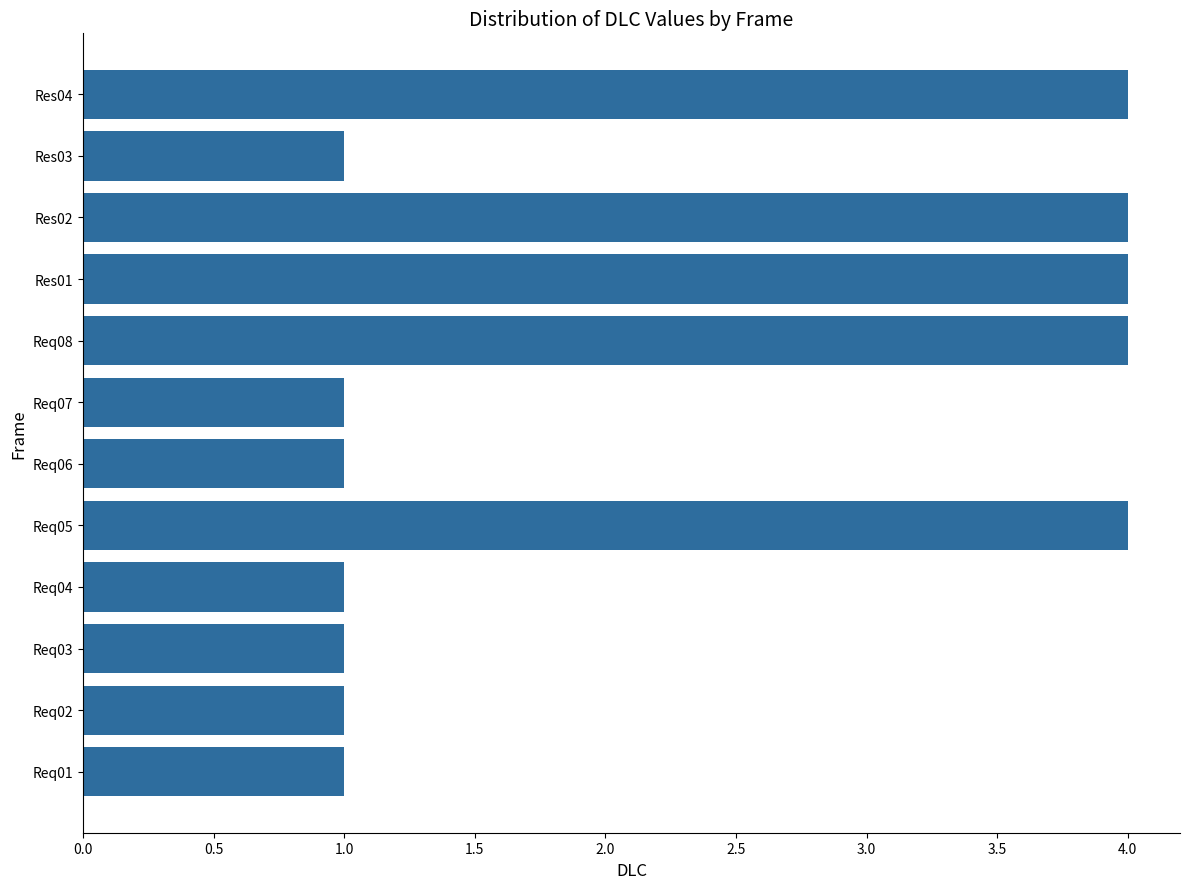

The value at Req08 is 4. True or false?

True